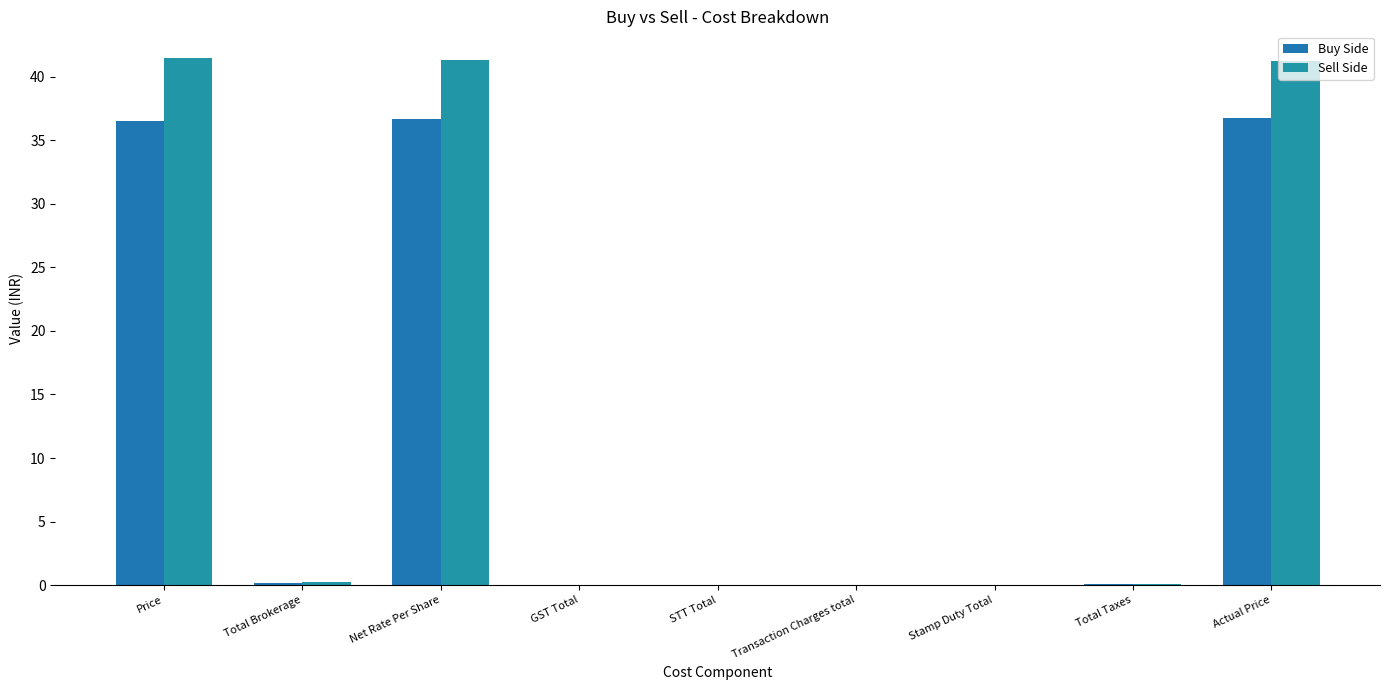

Which series changed the most between Net Rate Per Share and Actual Price?

Sell Side